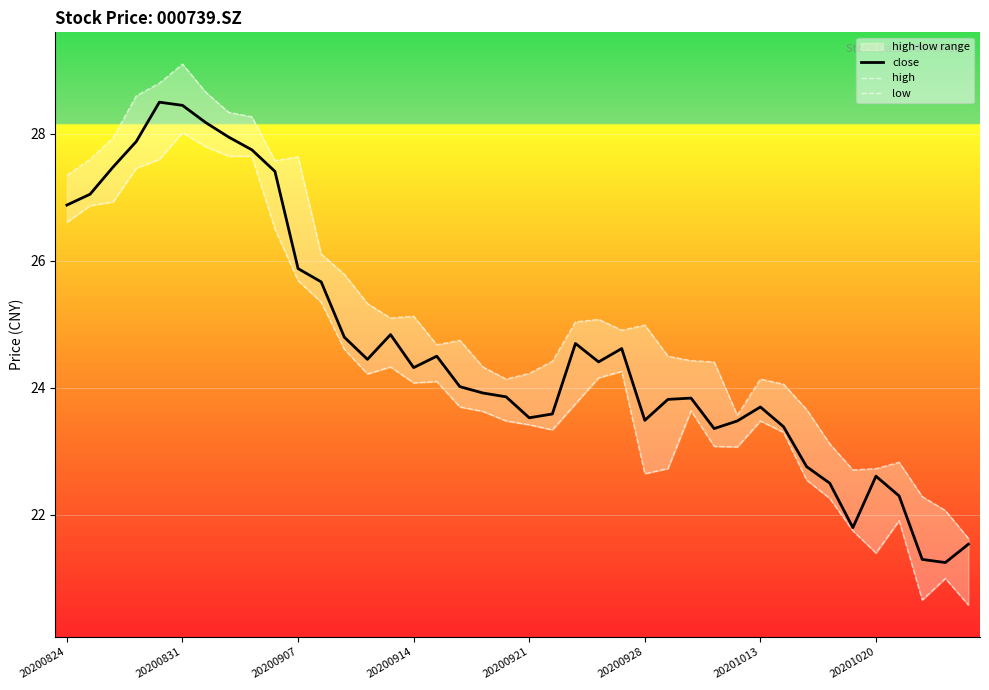

Which series has the widest spread of values?

high